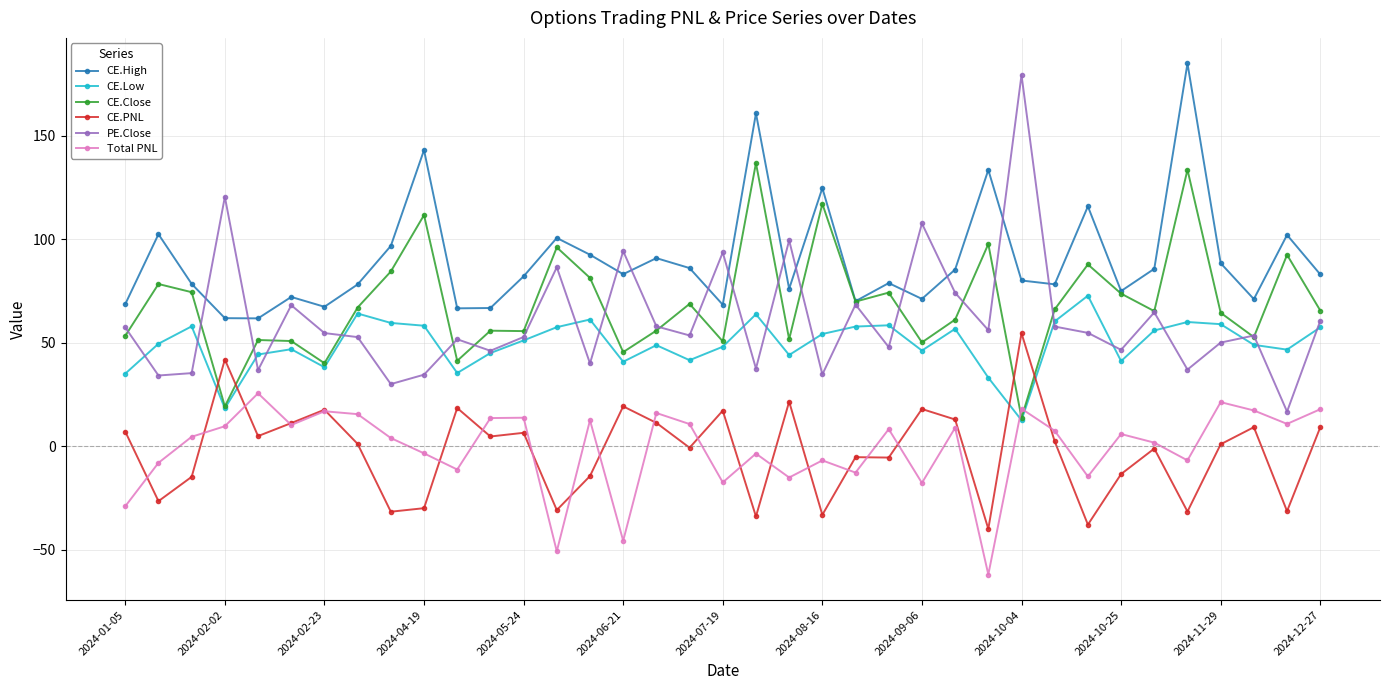

True or false: CE.PNL and PE.Close cross at least once.

False